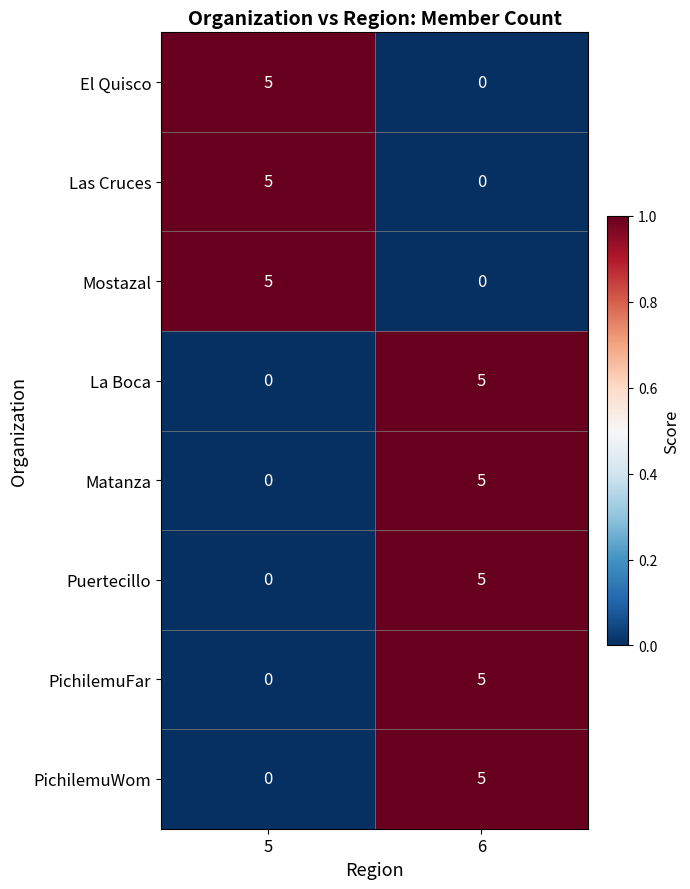

True or false: Puertecillo has a value of 0 at 5.

True